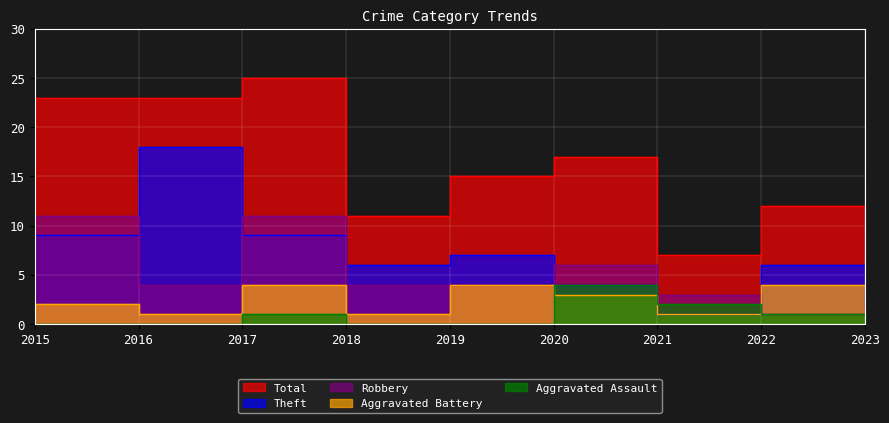

What is the difference between the Total values at 2018 and 2017?

14